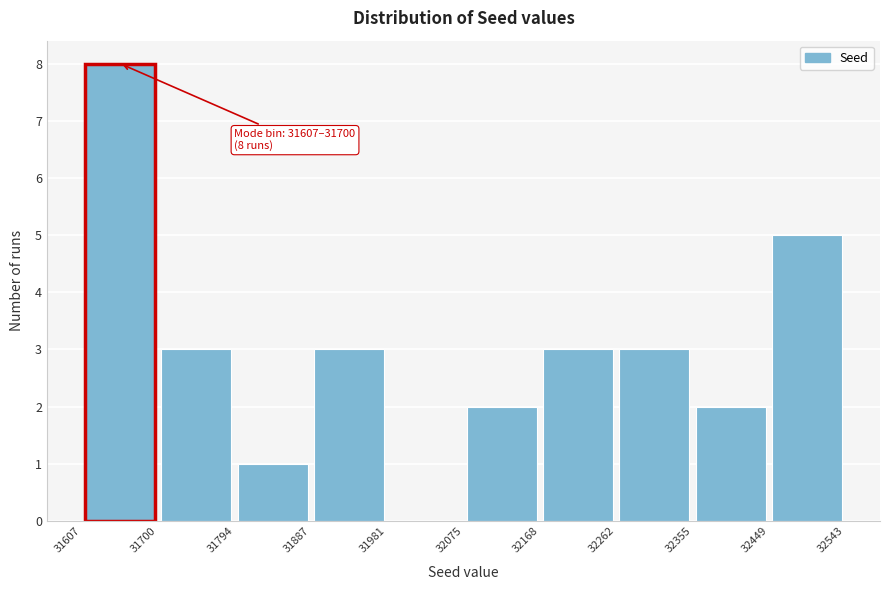

Over which range of the x-axis is the bar tallest?

31607 to 31700